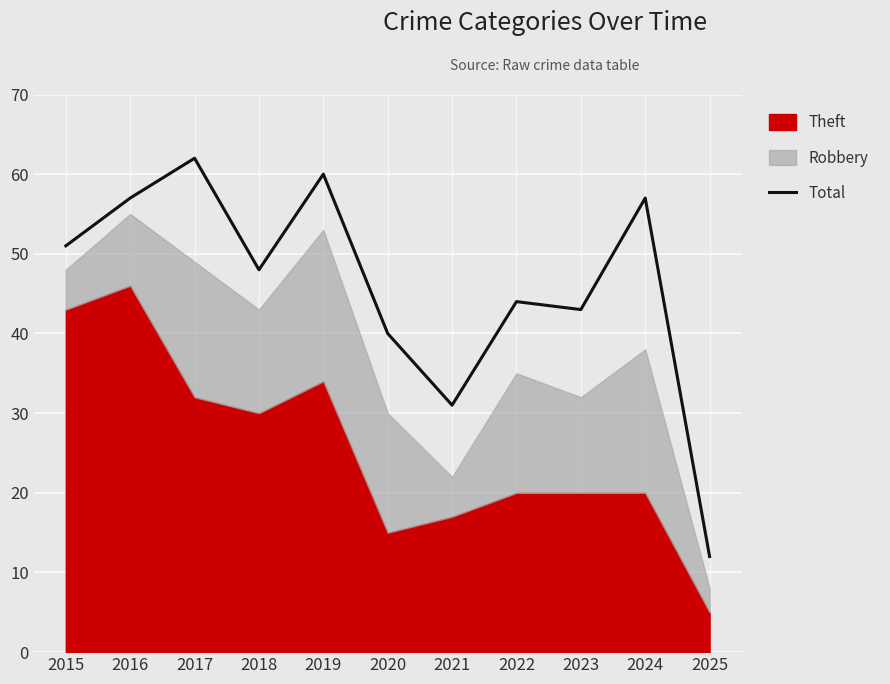

Reading right to left, transcribe all the data shown in this chart.

2025=12	2024=57	2023=43	2022=44	2021=31	2020=40	2019=60	2018=48	2017=62	2016=57	2015=51